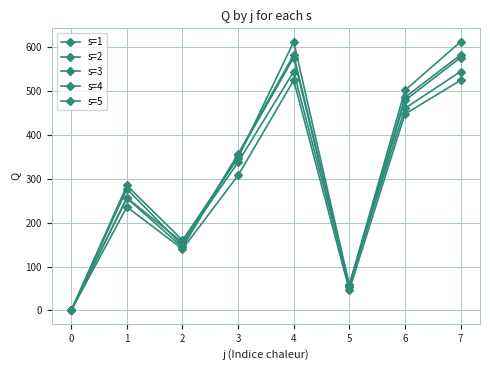

Where does the s=2 series first go above 348?

4